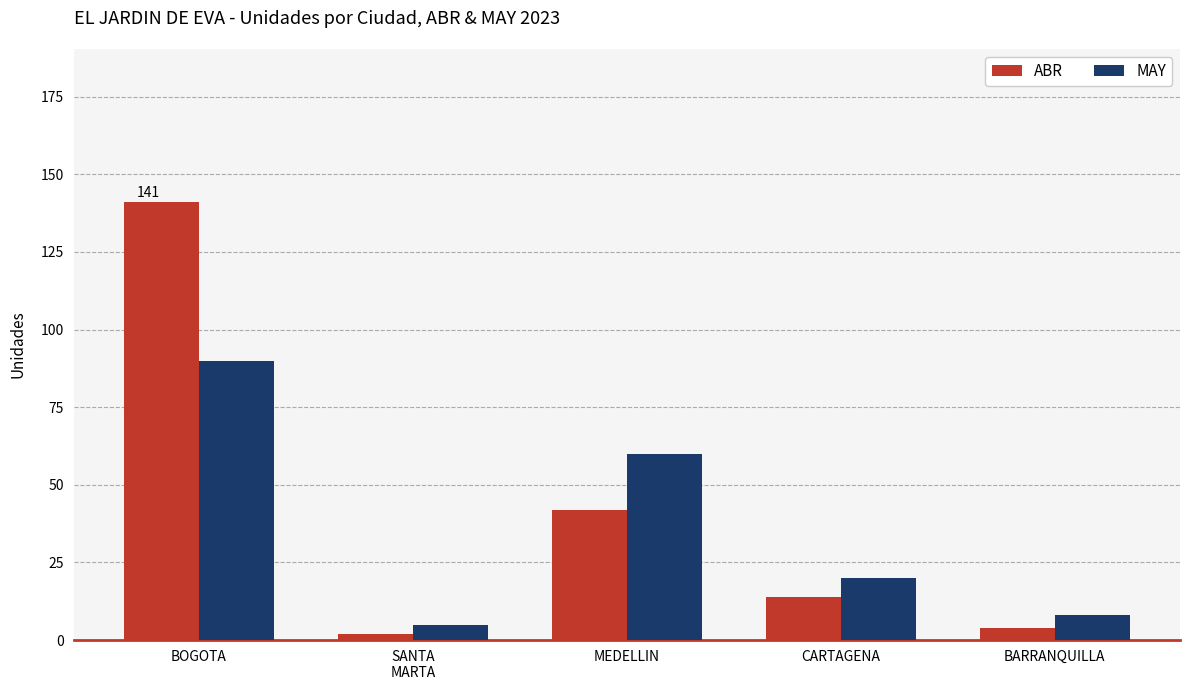

What is the spread (max minus min) of values at BOGOTA?

51